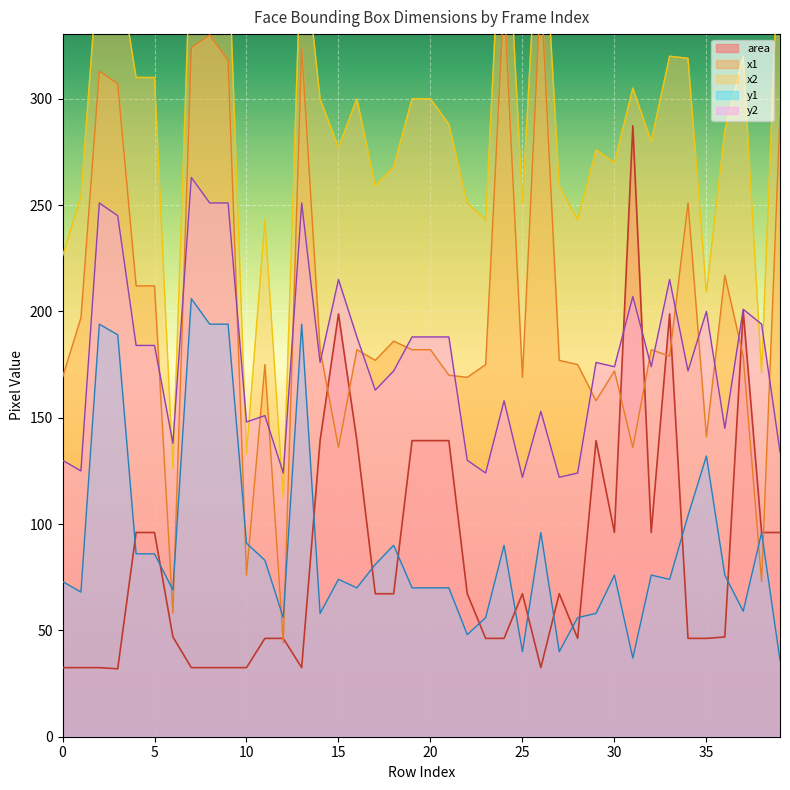

What are all the series names shown in the legend?

area, x1, x2, y1, y2